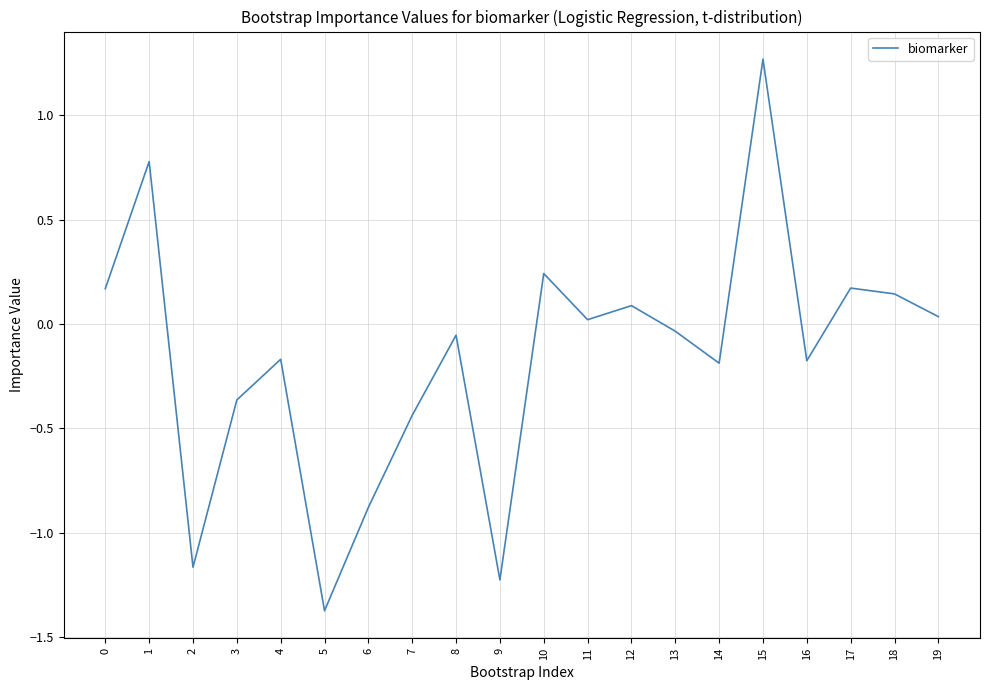

How many negative values are there?

11